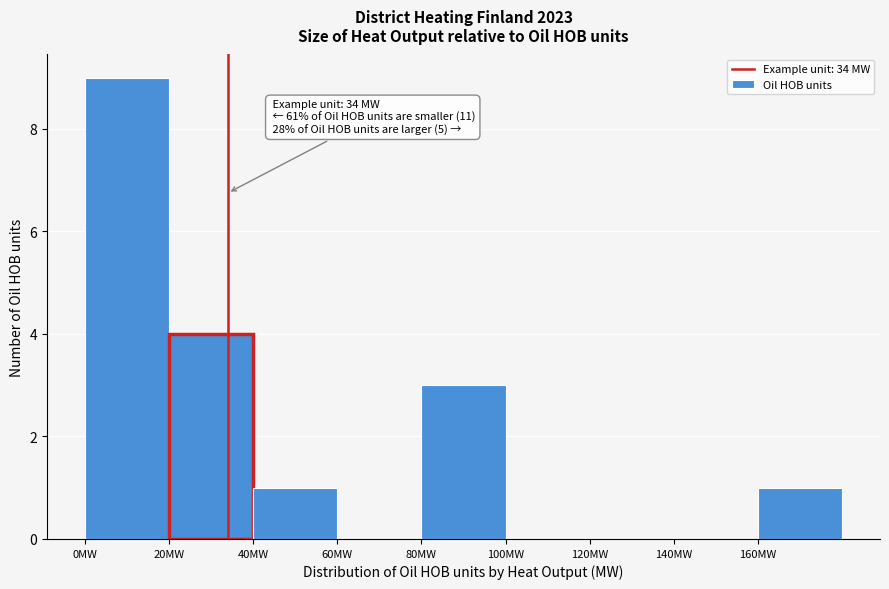

Over which range of the x-axis is the bar tallest?

0 to 20